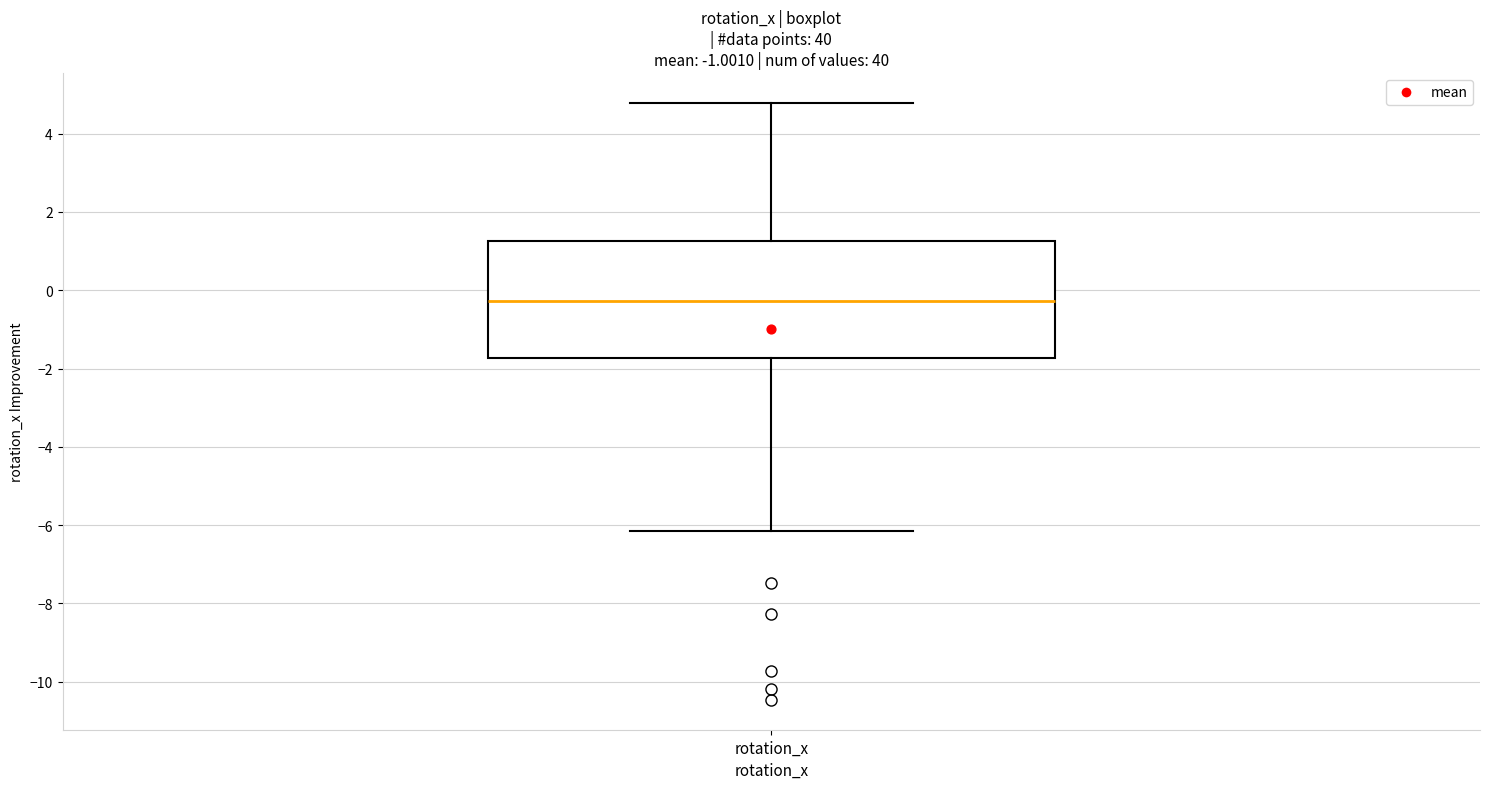

Read this box plot against the y-axis: the position of the median line, the range covered by the box, and the ends of both whiskers. The values are not printed on the chart, so give them approximately, as read against the axis.

median -0.2, box -1.8 to 1.2, whiskers -6.2 to 4.8